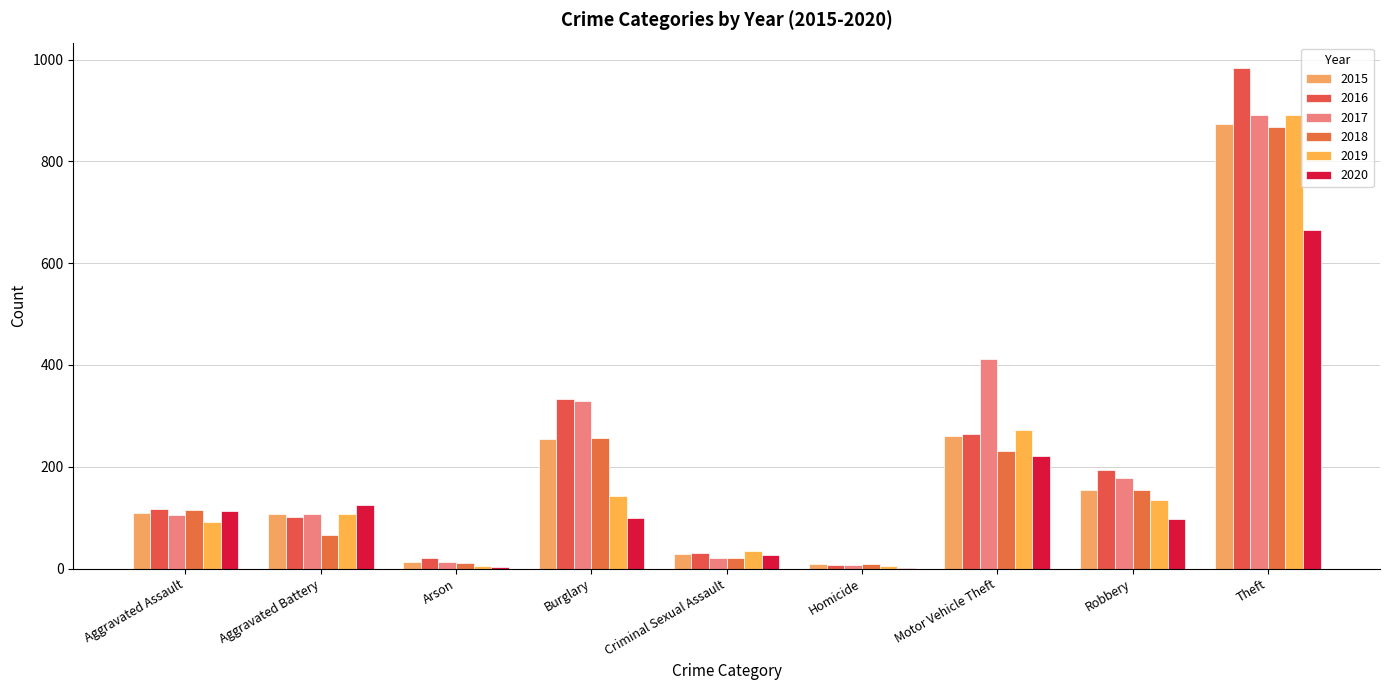

What is the sum of all 2015 values?

1811